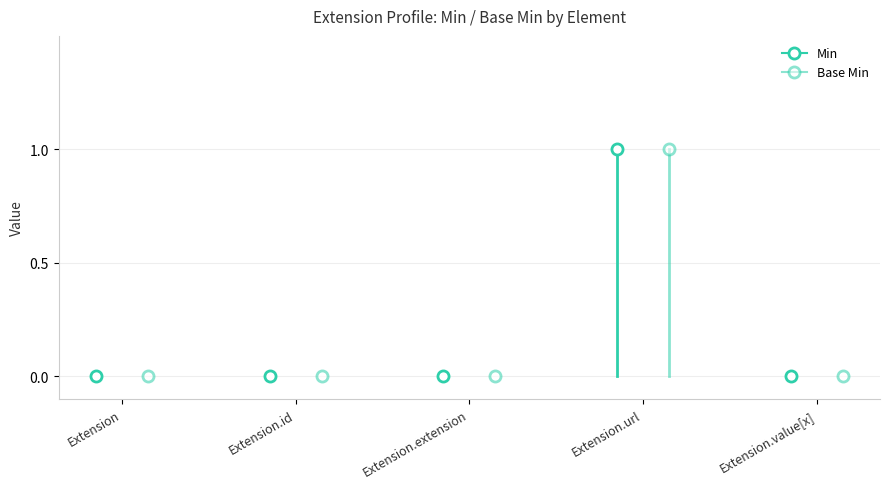

At which category is the sum across all series the highest?

Extension.url